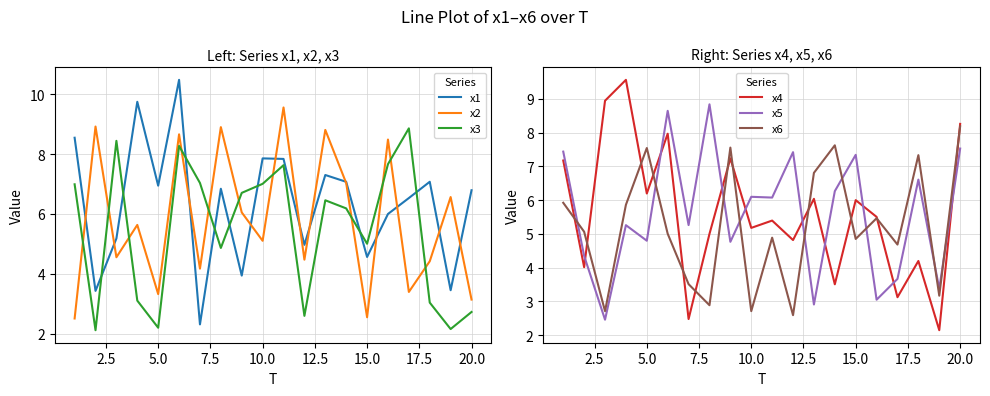

True or false: x5 and x4 cross at least once.

True